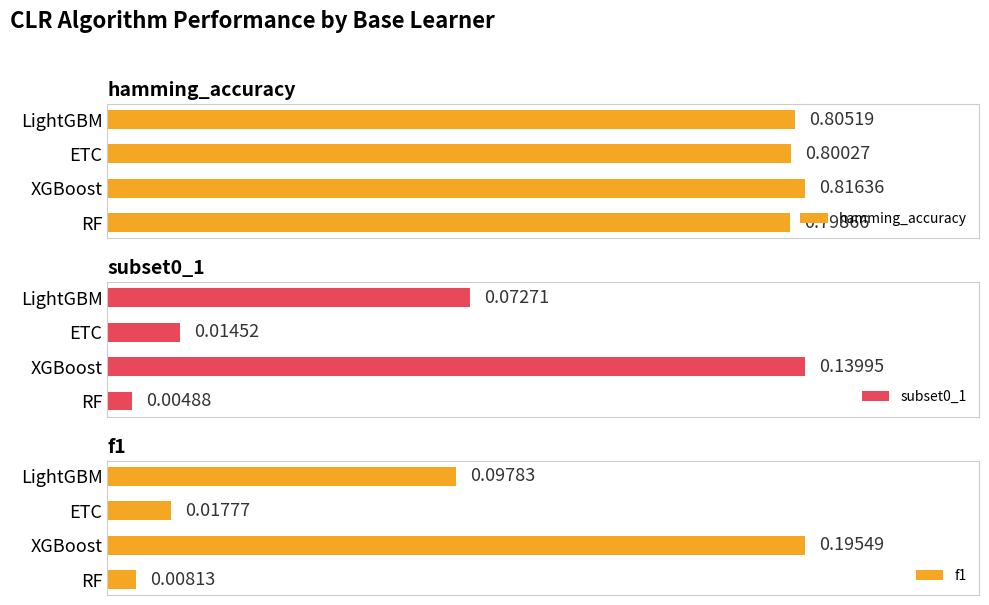

At which label does hamming_accuracy reach its peak?

XGBoost